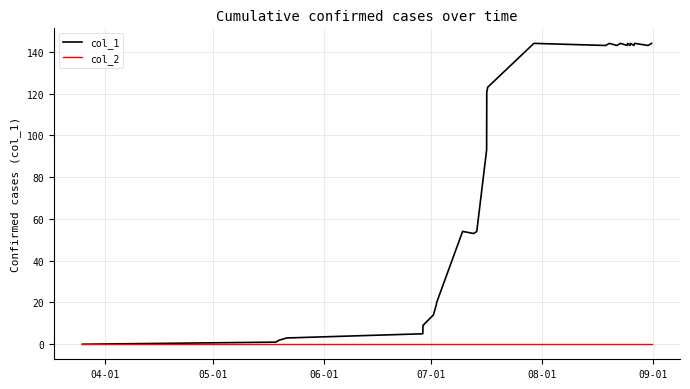

Which series has the largest total across all categories?

col_1